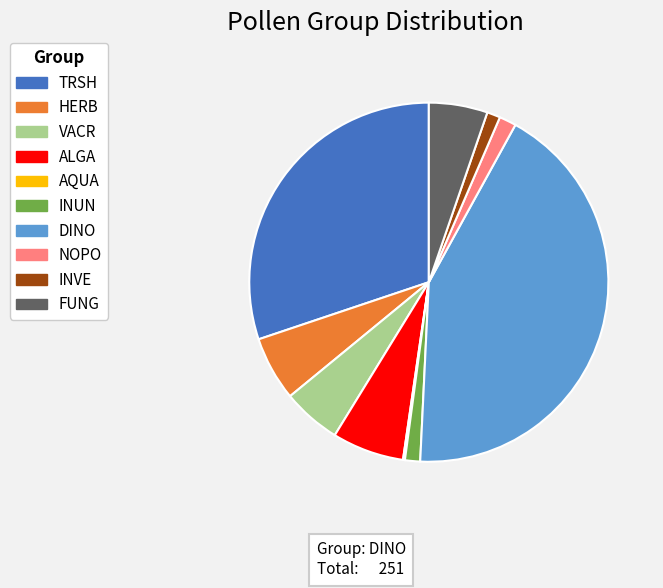

What is the ratio of the value at ALGA to the value at FUNG?

1.2